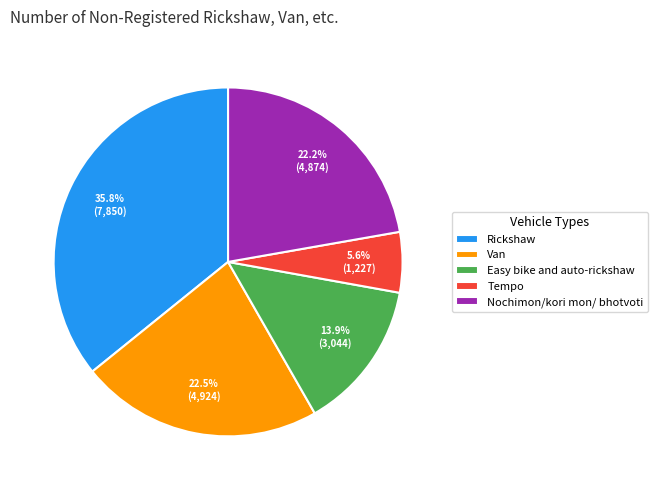

Is it true that Nochimon/kori mon/ bhotvoti is 22% of the pie?

True